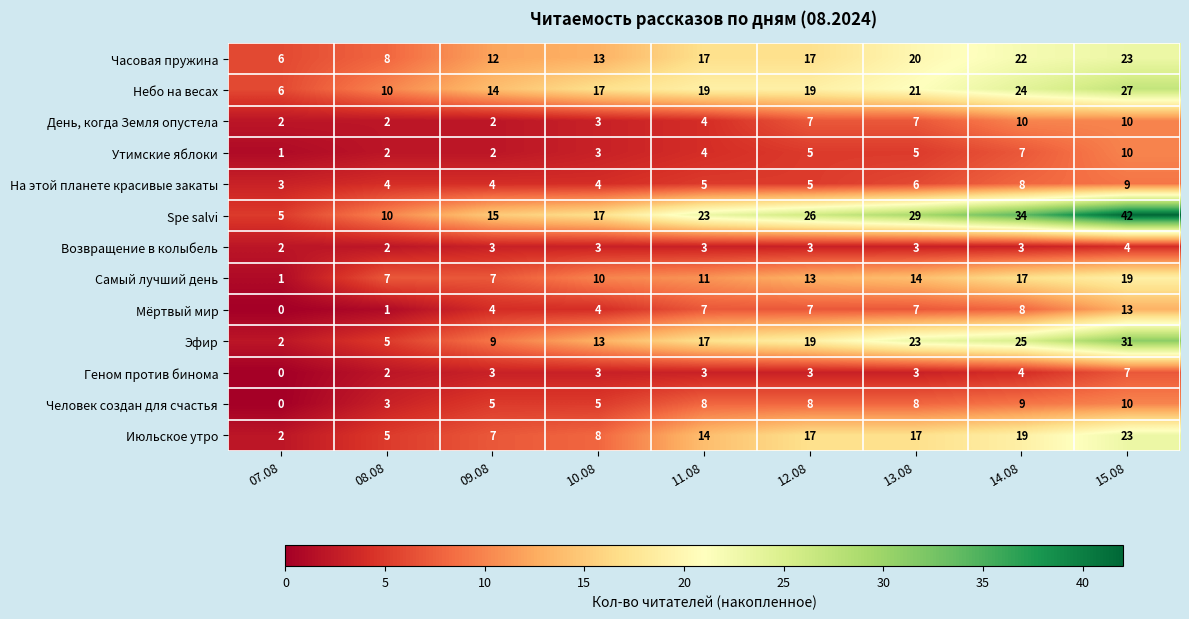

What is the maximum value for Небо на весах?

27